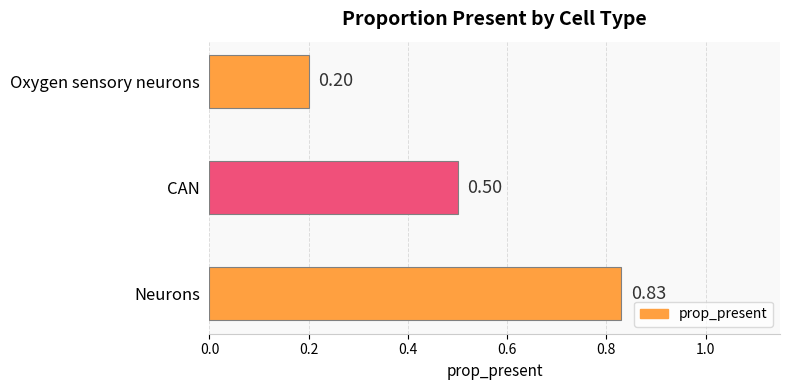

Are the bars horizontal?

Yes